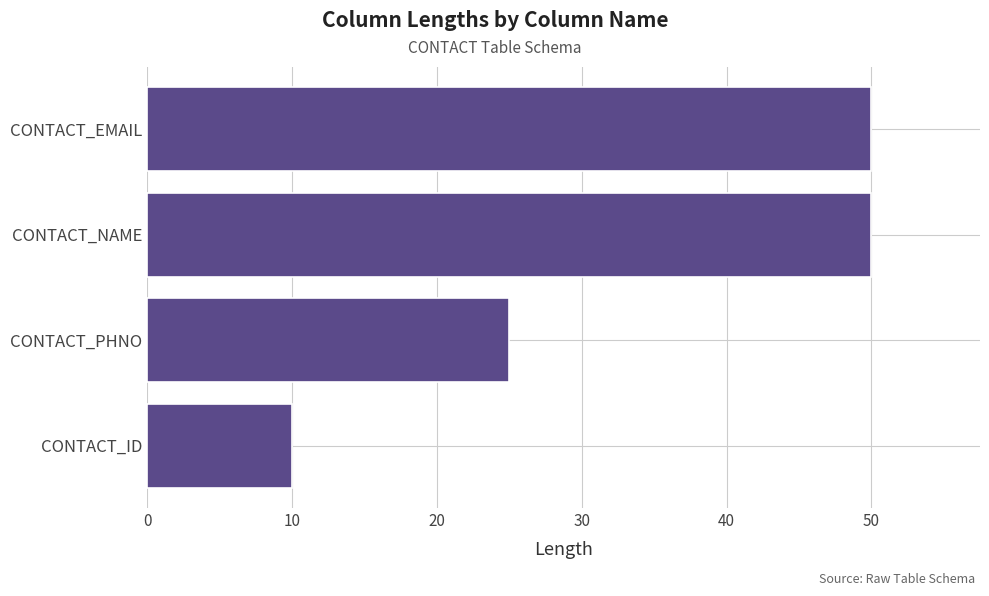

At which label is the value closest to 30?

CONTACT_PHNO